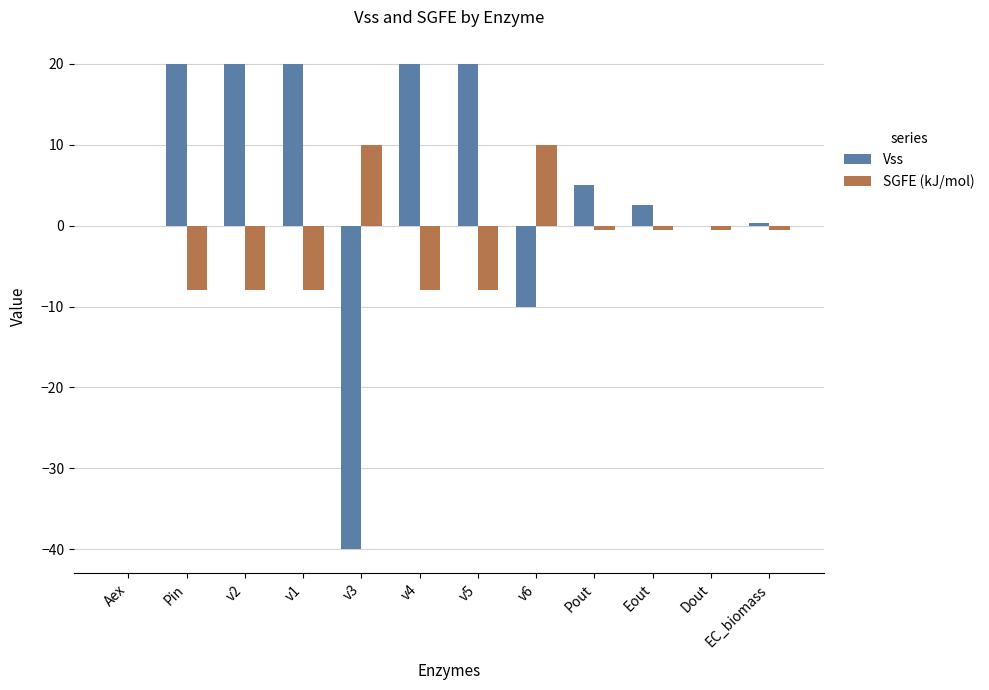

Which series has the largest total across all categories?

Vss